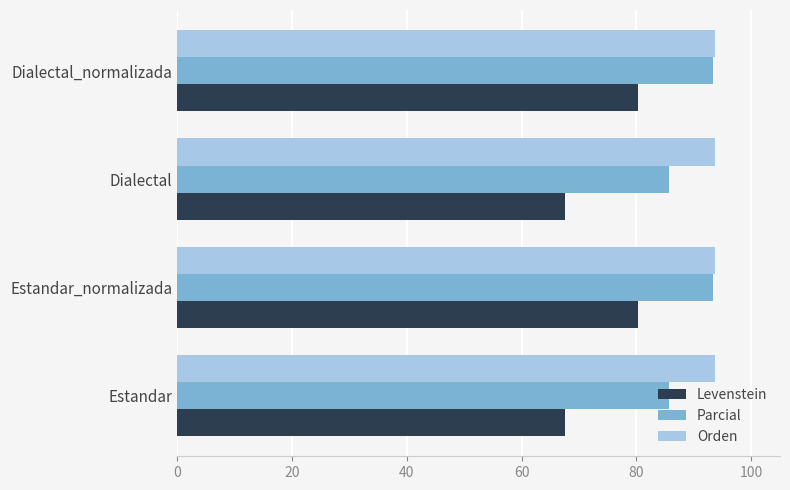

What is the average value of the Orden series?

93.8